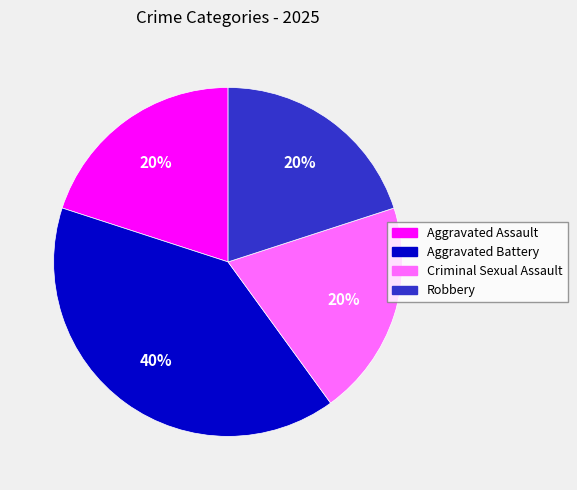

What is the largest slice in the pie chart?

Aggravated Battery